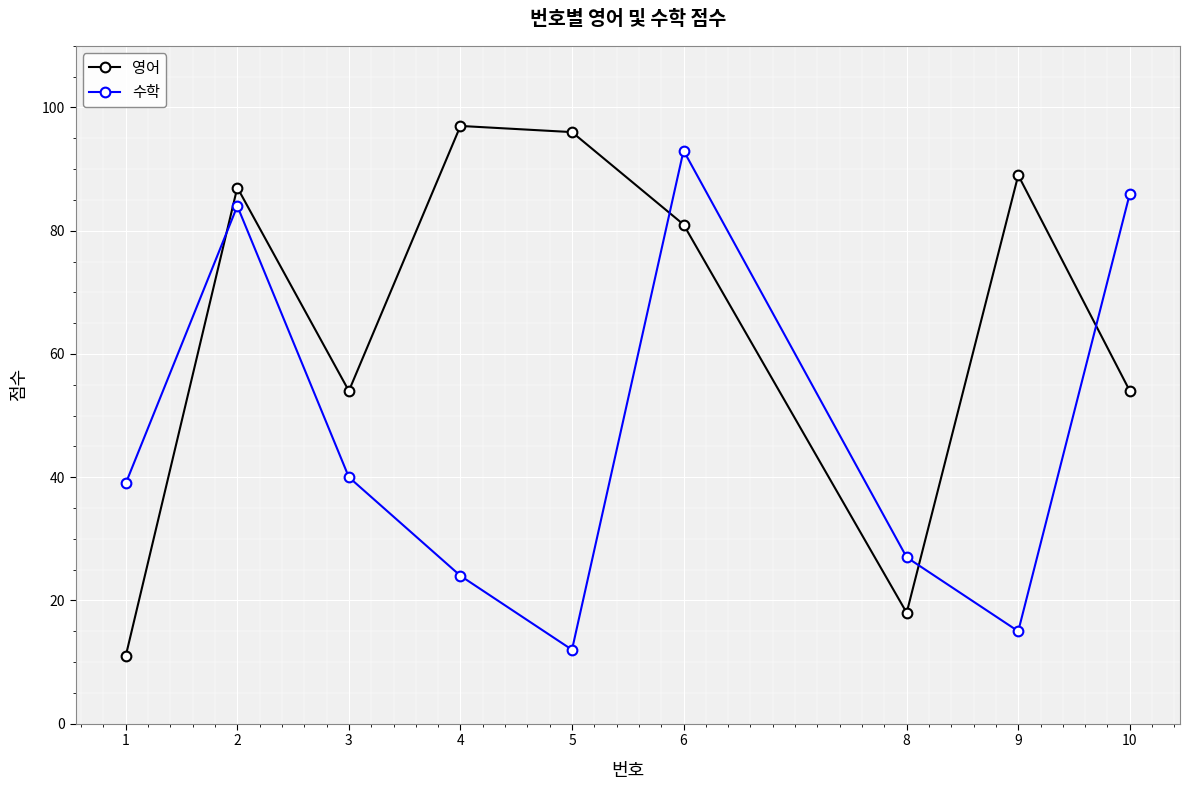

Which series ends up on top after the final intersection of 영어 and 수학?

수학